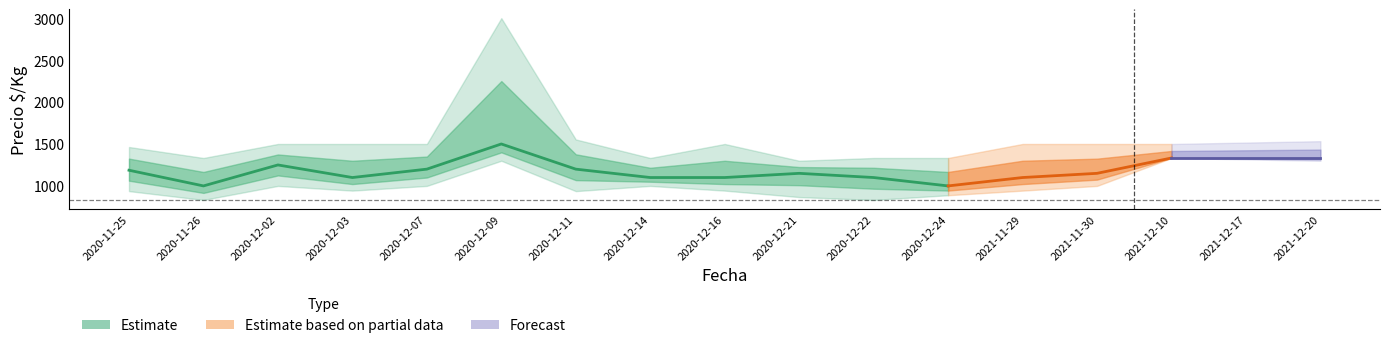

The value of Precio_min at 2020-12-22 is 1182. True or false?

False